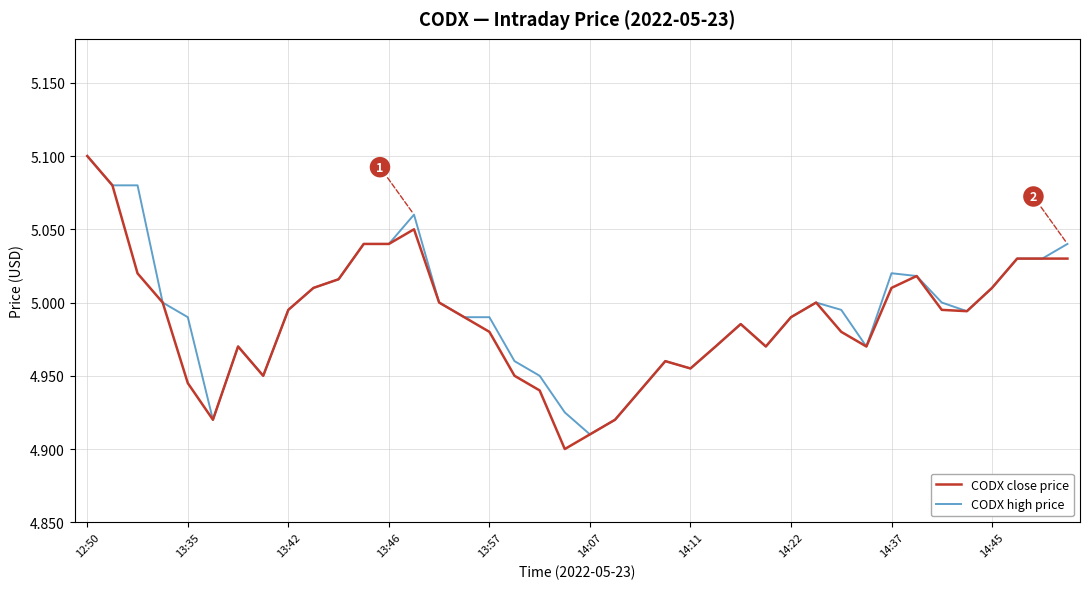

Which series has the widest spread of values?

CODX close price